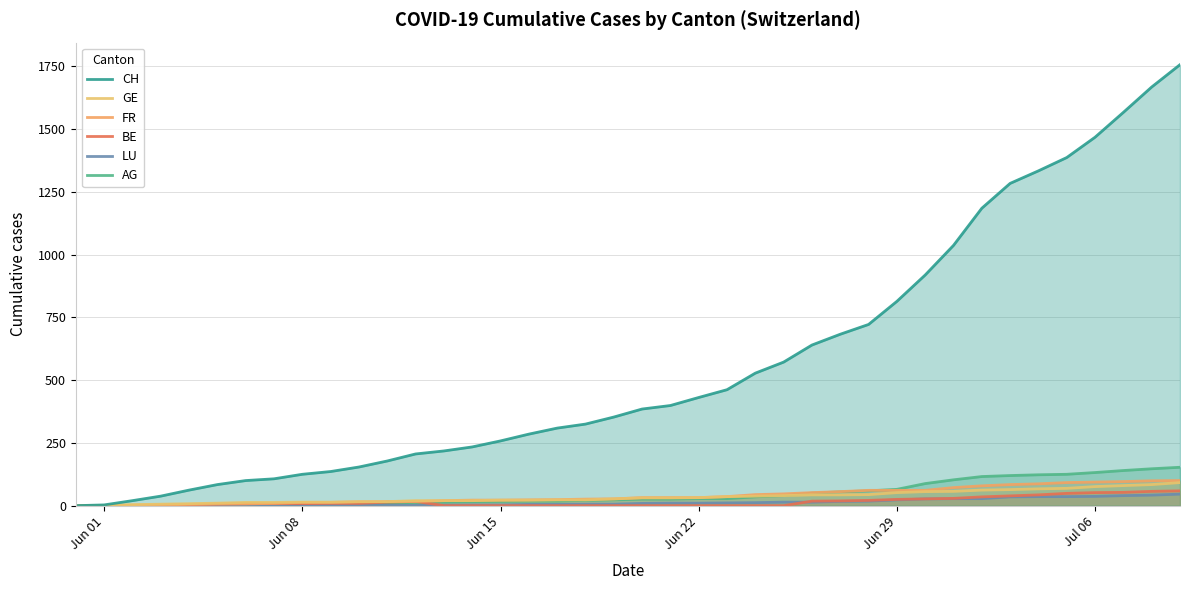

True or false: CH has more than 2 interior local peaks.

False